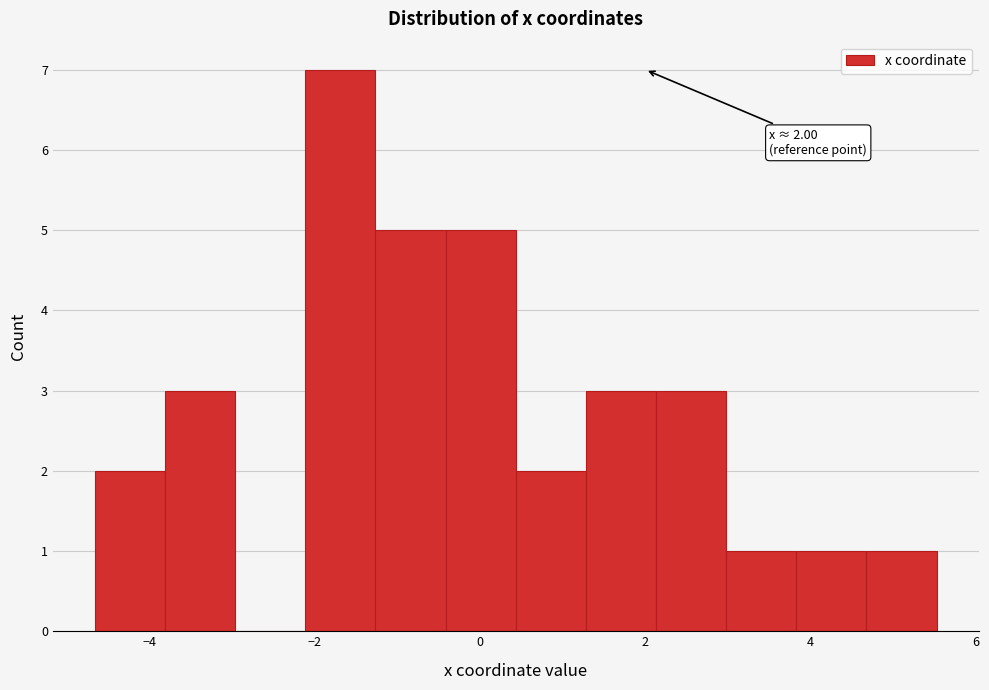

Over which range of the x-axis is the bar tallest?

-2.2 to -1.2